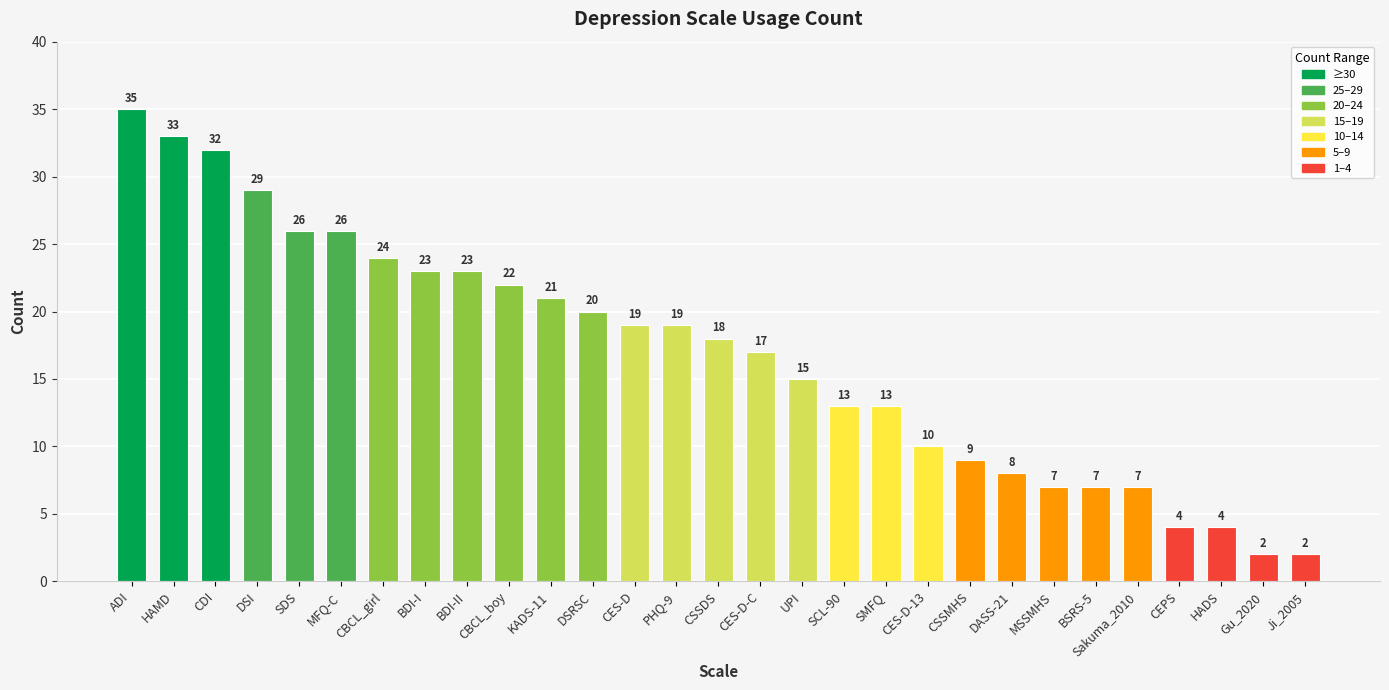

What is the average value?

17